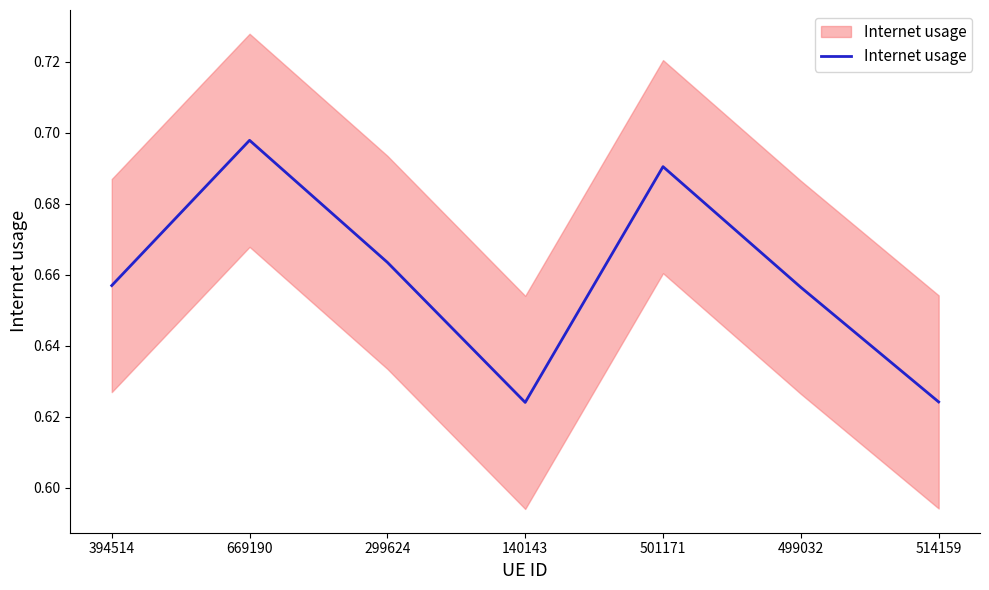

What is the label of the 6th point from the left?

499032